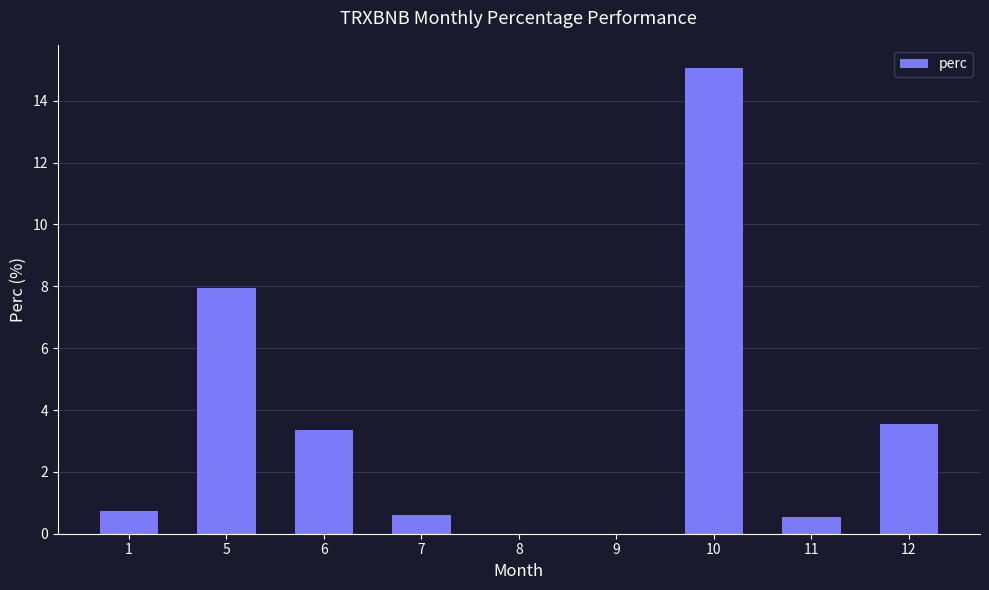

At which label is the value closest to 7?

5